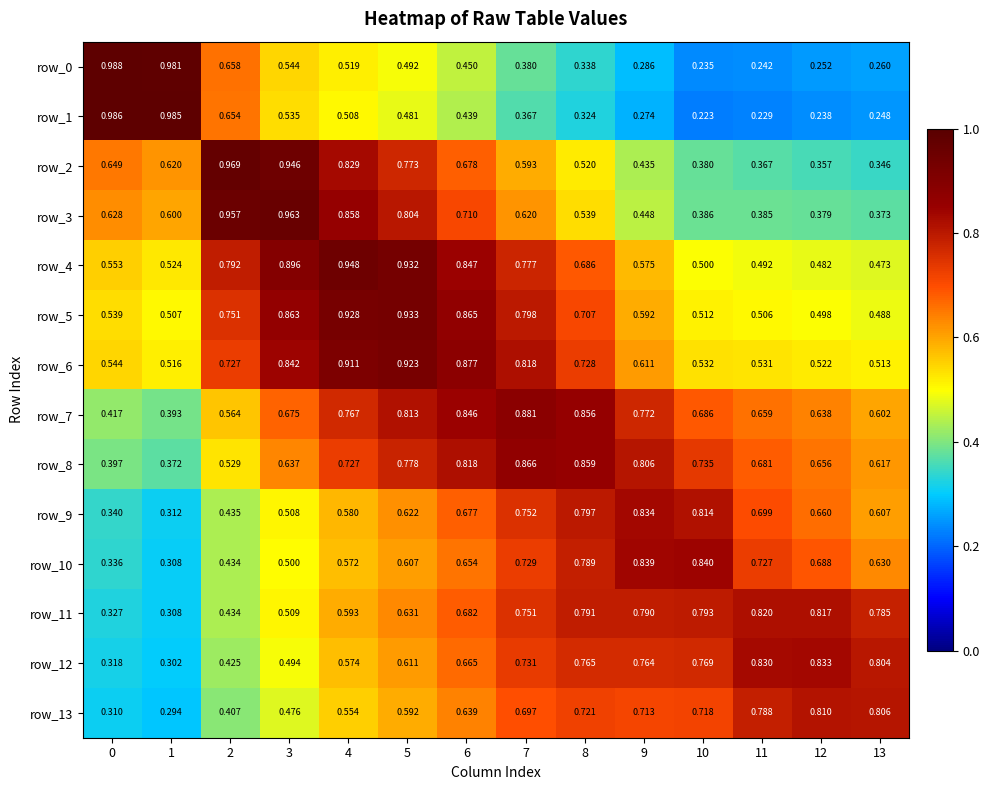

The value of row_13 at 10 is 0.7. True or false?

True